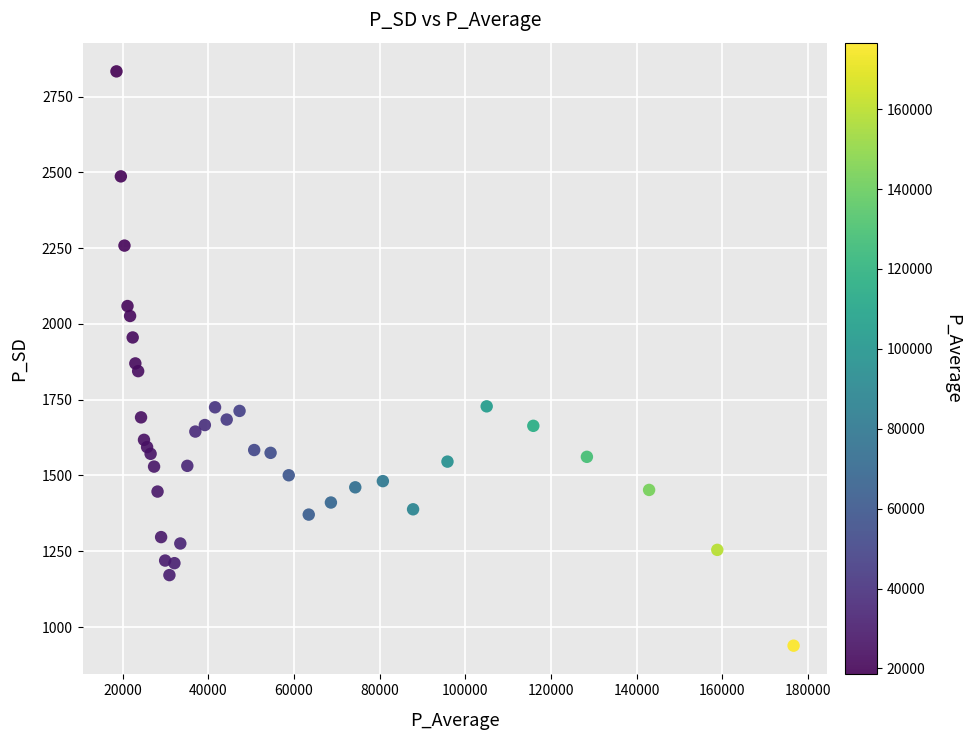

What is the range of Y values (max minus min)?

1894.9